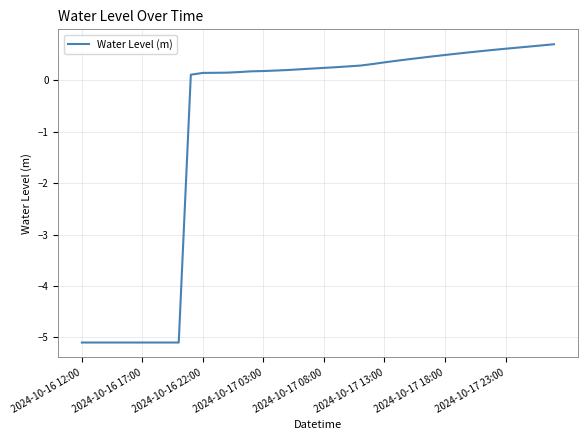

What is the difference between the maximum and second lowest values?

5.8